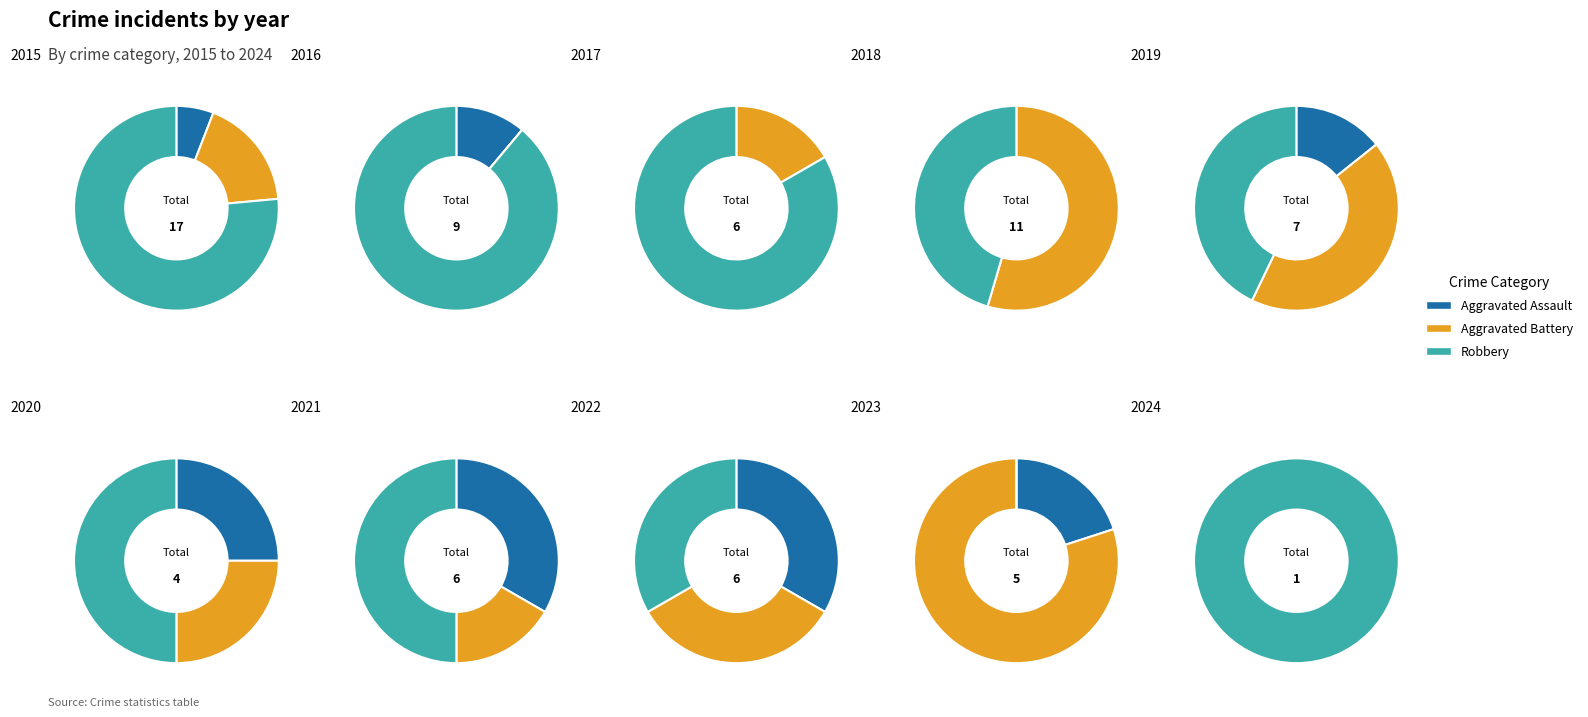

To the nearest percent, what is the difference between the 4 and 6 slice percentages?

10%